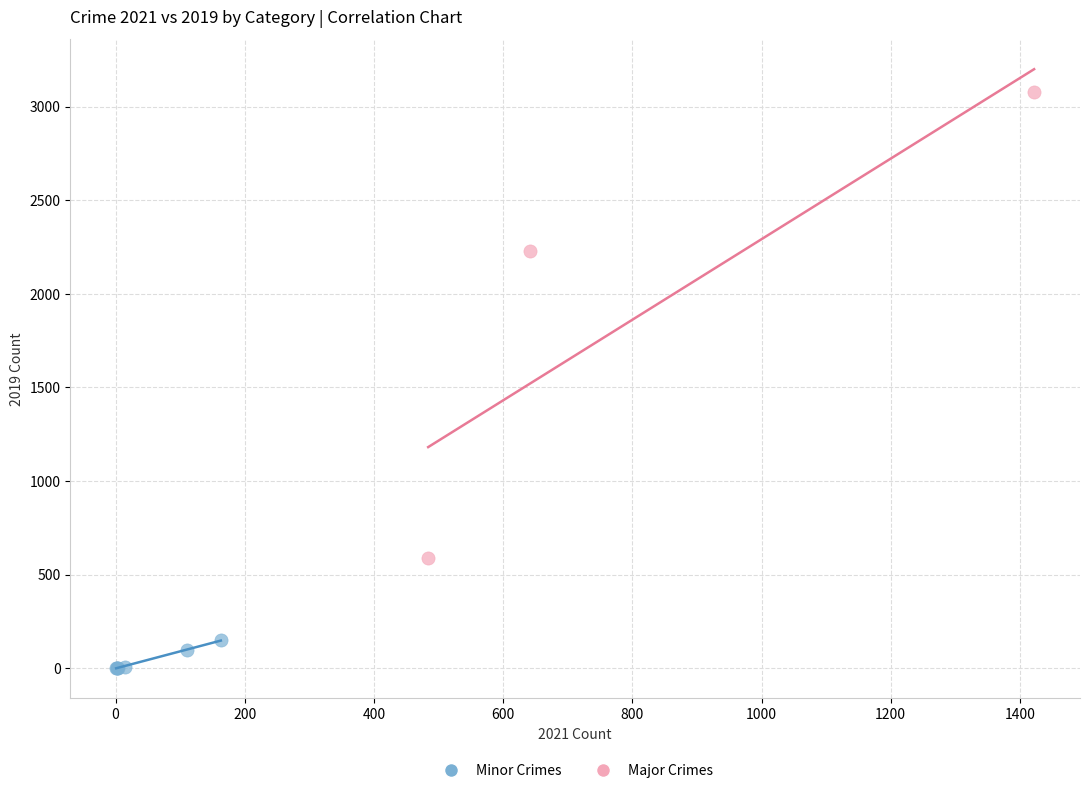

Which series has the widest spread of Y values?

Major Crimes